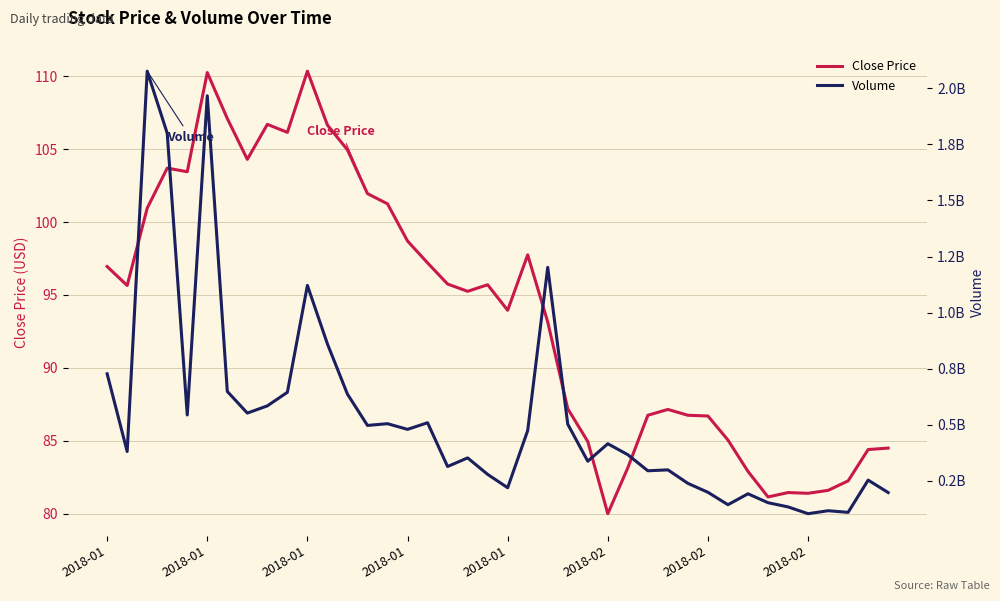

Is this an area chart (filled region under the line)?

No